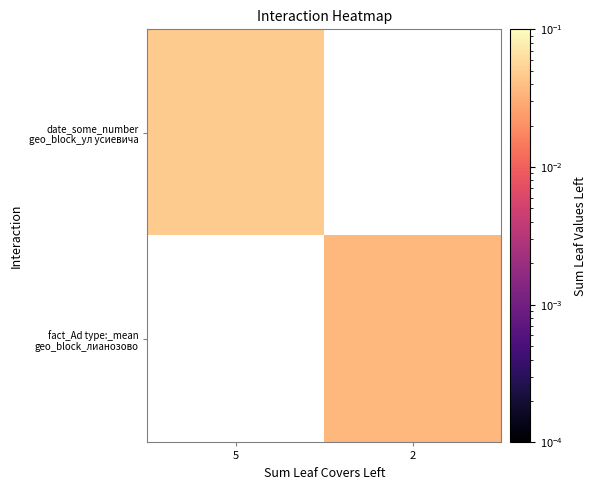

How many categories are shown in the chart?

2